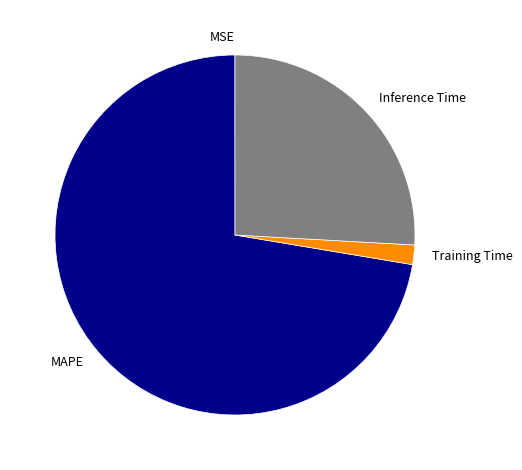

Combined, do Inference Time and Training Time account for over 50%?

No